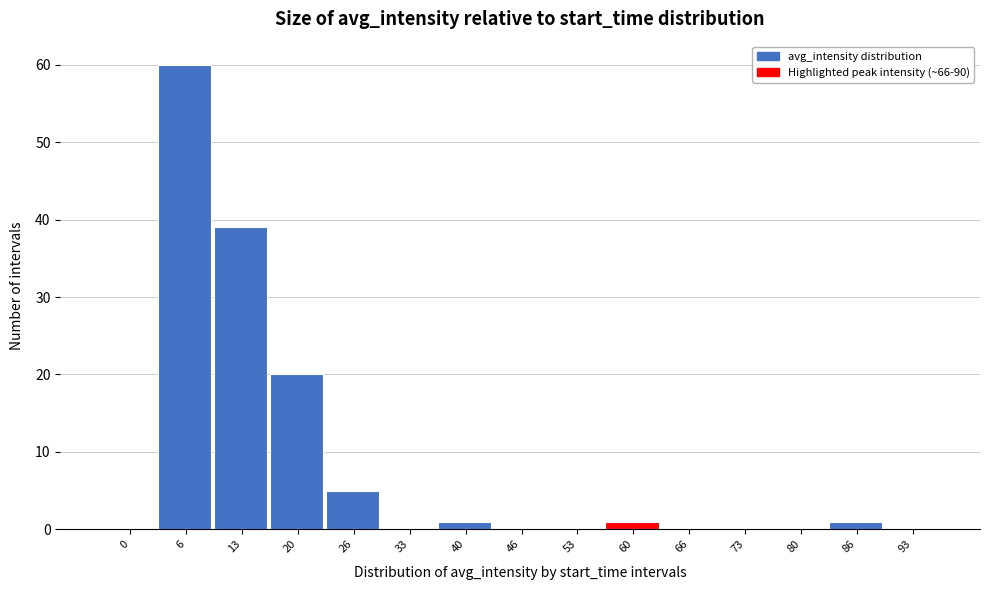

Reading left to right, list all the values displayed in this chart.

0=0	6=60	13=39	20=20	26=5	33=0	40=1	46=0	53=0	60=1	66=0	73=0	80=0	86=1	93=0